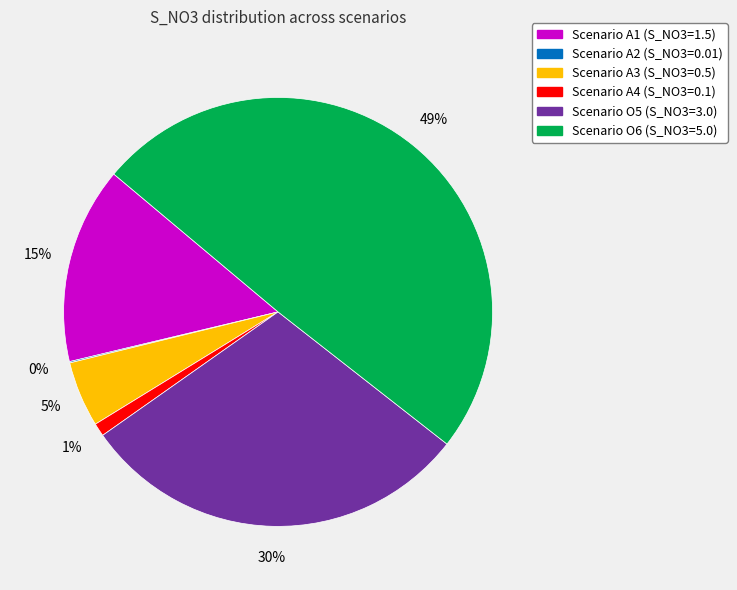

To the nearest percent, what is the average slice percentage?

17%